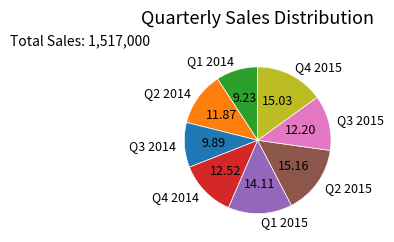

Do Q1 2014 and Q3 2014 together represent more than half of the pie?

No